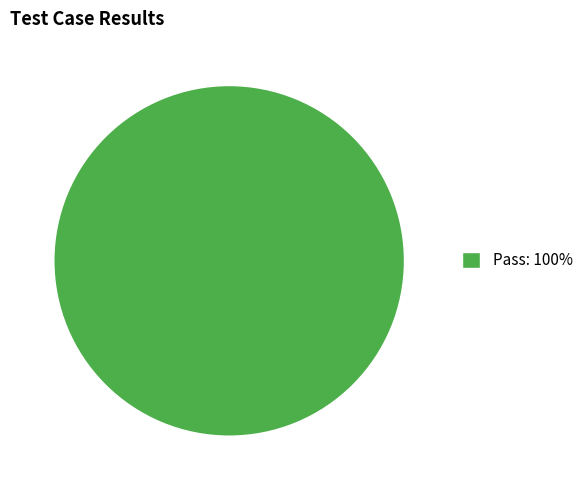

True or false: Pass: 100% accounts for 100% of the total.

True